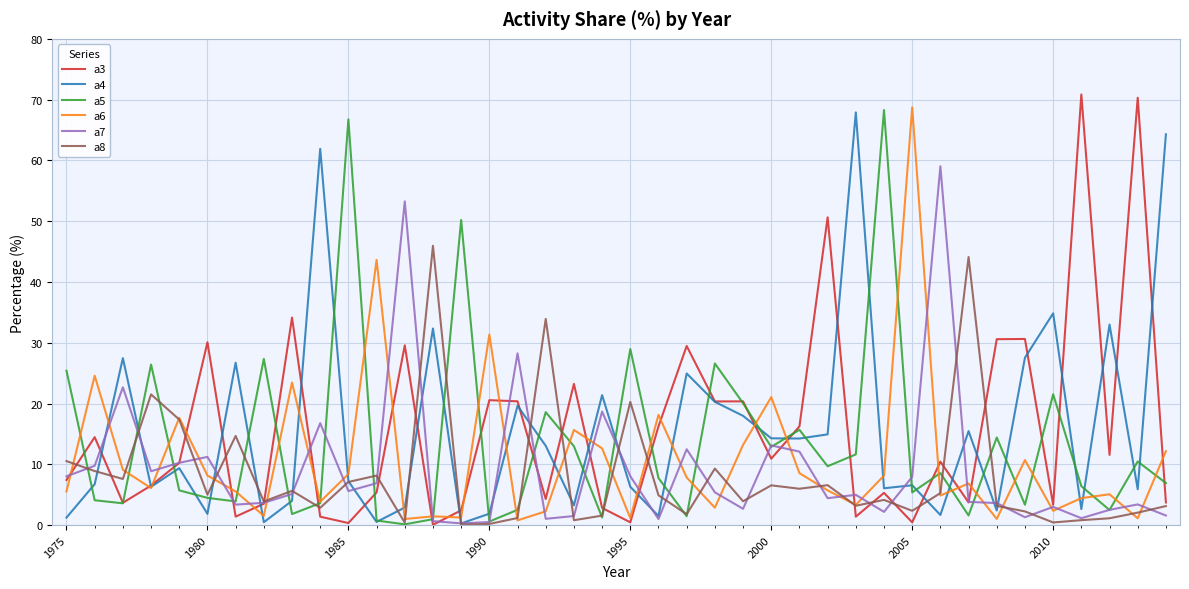

What is the difference between the second highest and minimum values in the a3 series?

70.2